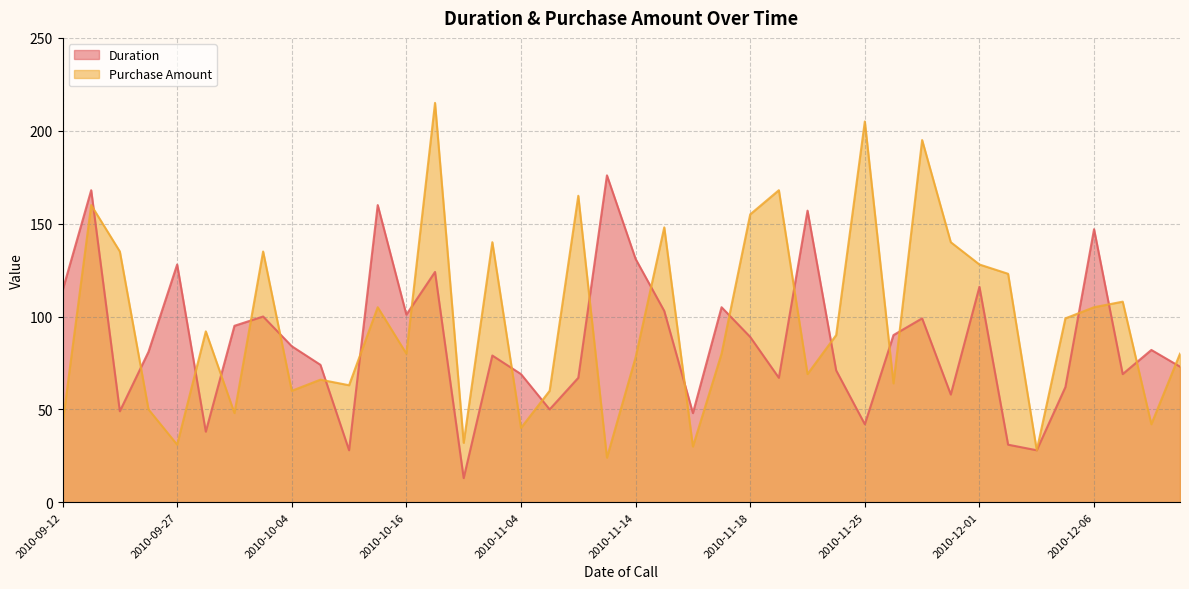

Between 2010-11-25 and 2010-12-07, which series saw the biggest shift?

Purchase Amount